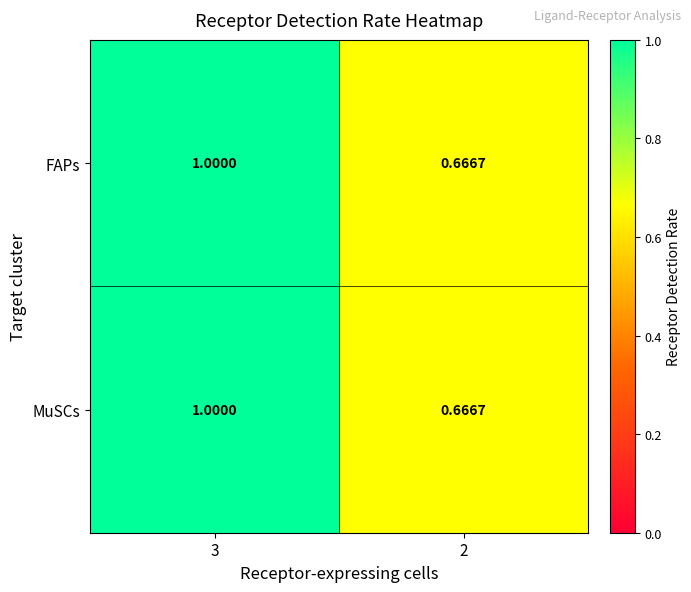

Is the value of FAPs at 2 greater than the value of MuSCs at 3?

No